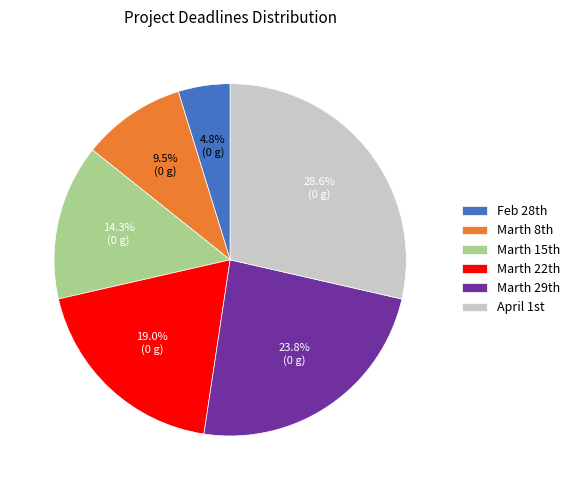

How many slices are in this pie chart?

6